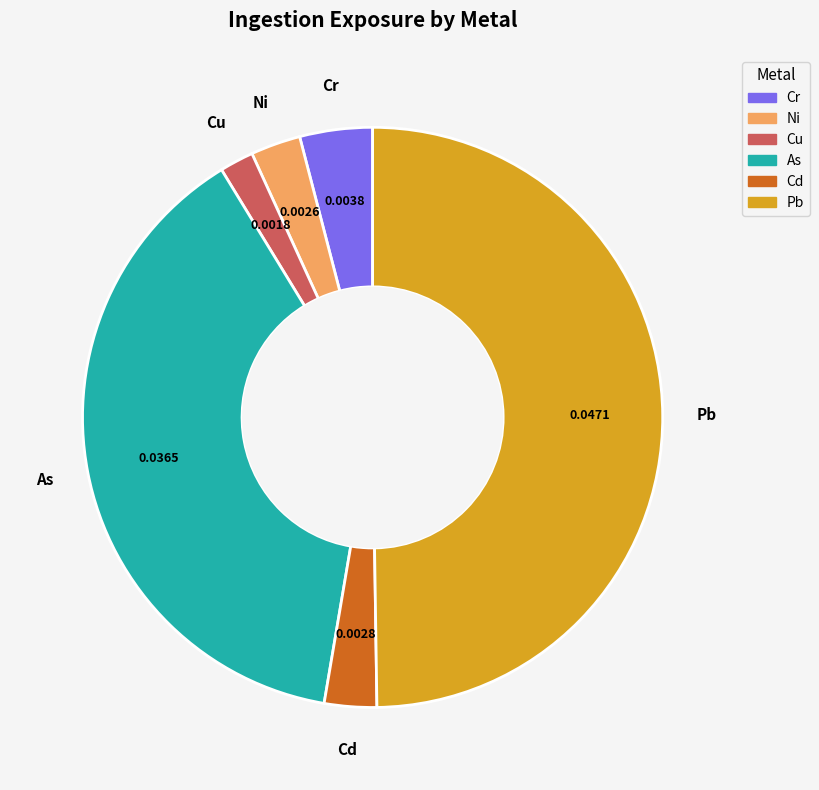

Is the sum of As and Cu greater than half?

No